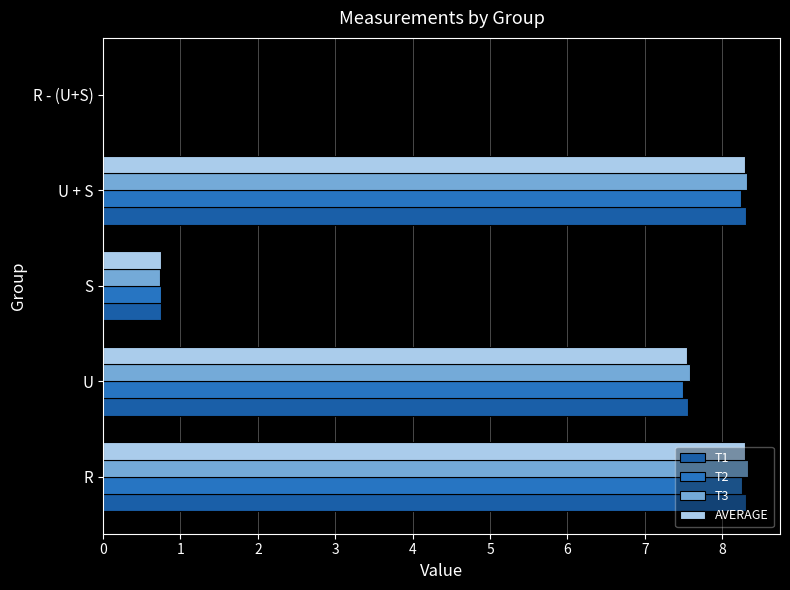

How many distinct data groups are displayed?

4